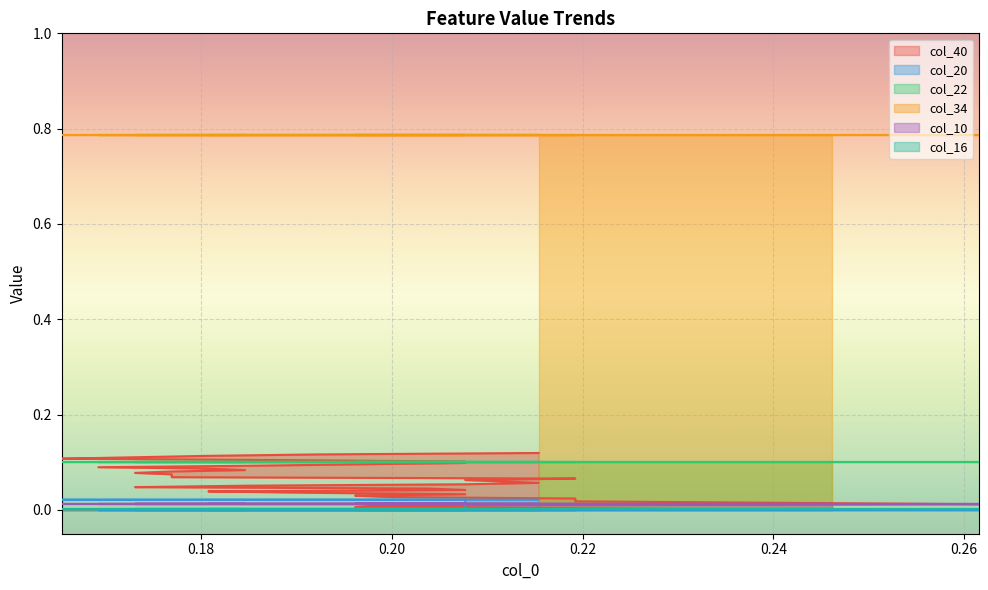

True or false: col_20 has more than 1 interior local peaks.

False